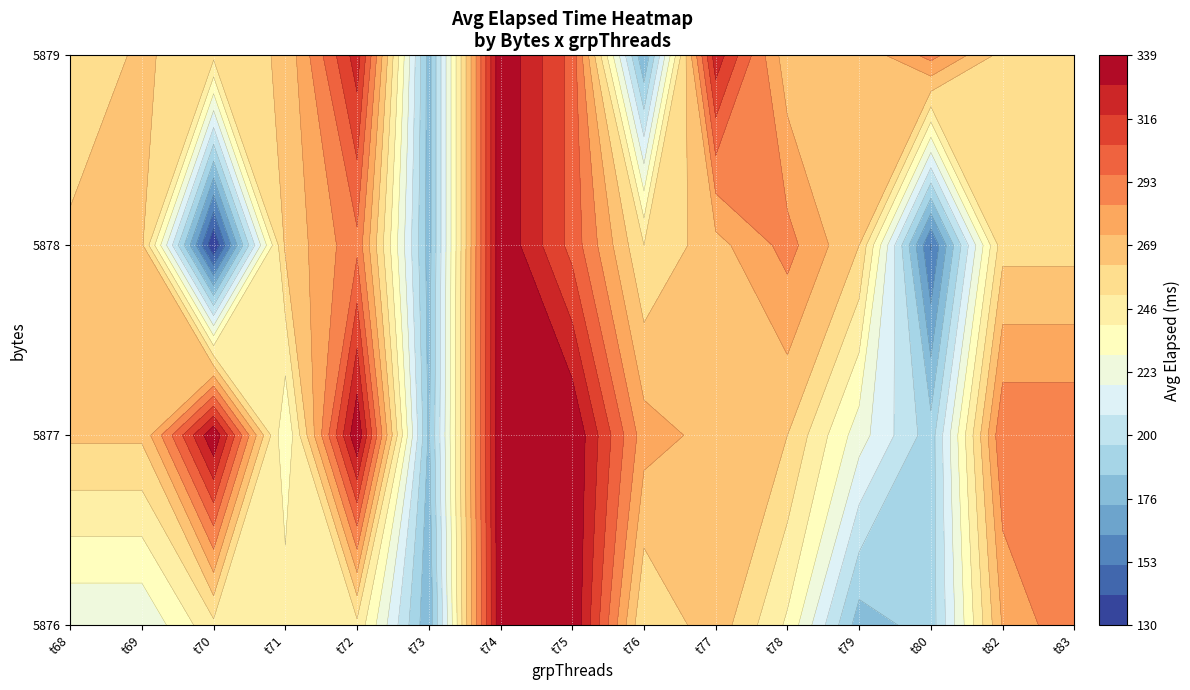

Read the 73 value at 5879.

180